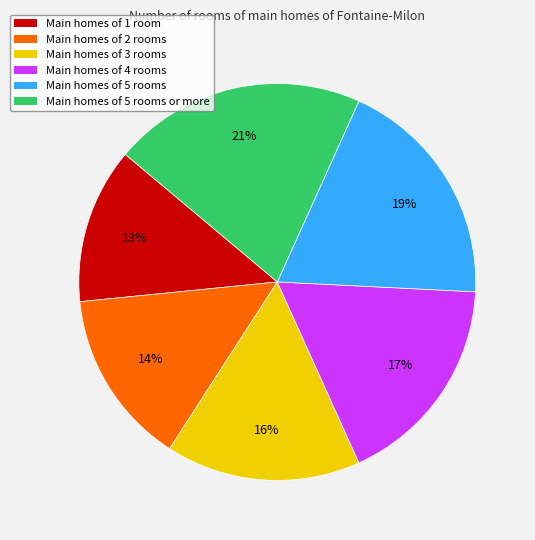

Does any single category account for the majority?

No